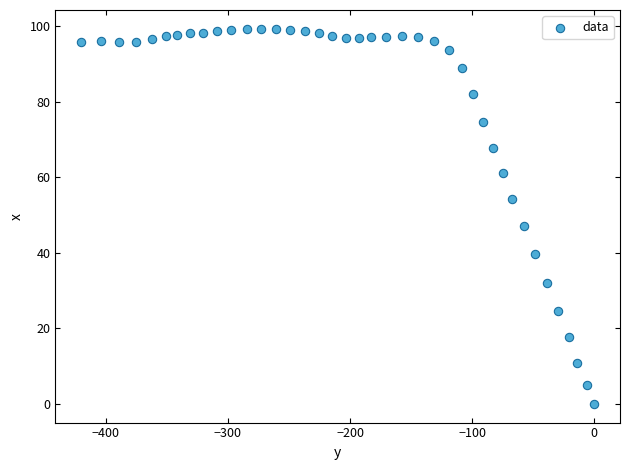

What Y value in the scatter plot is closest to 49?

47.1